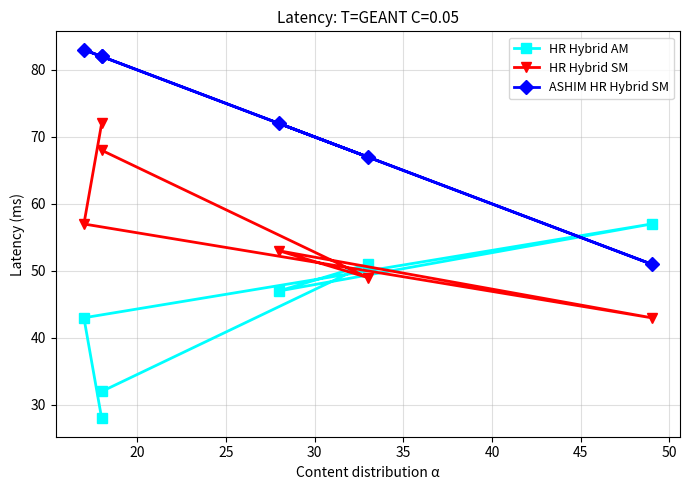

Between 40 and 25, which is larger?

25